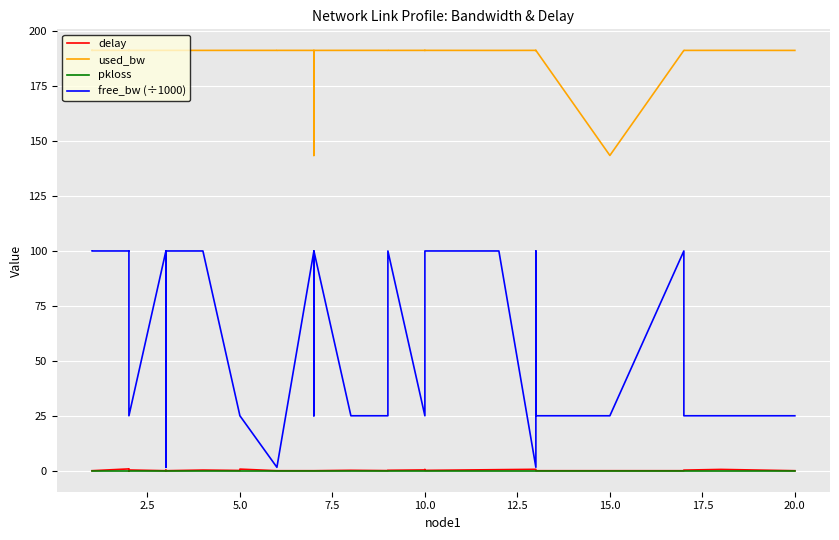

True or false: pkloss and free_bw (÷1000) intersect in this chart.

False